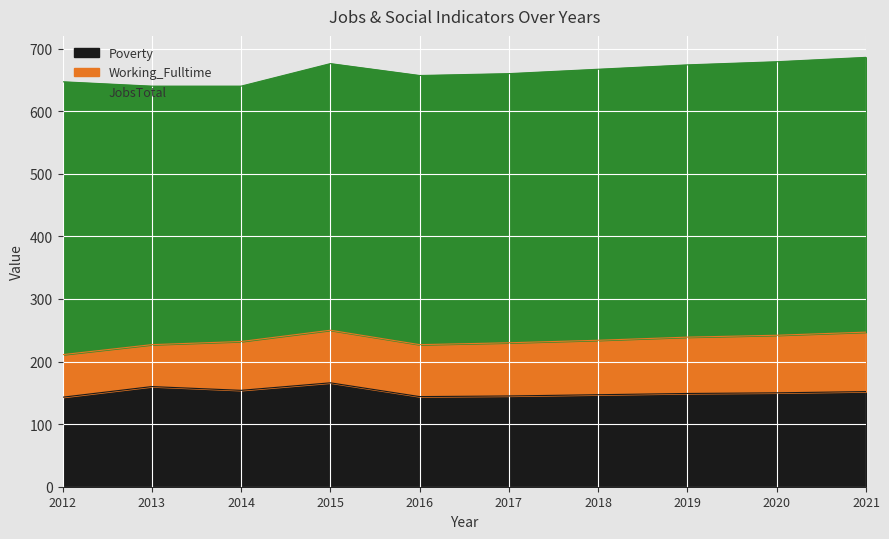

The value of Poverty at 2020 is 150. True or false?

True